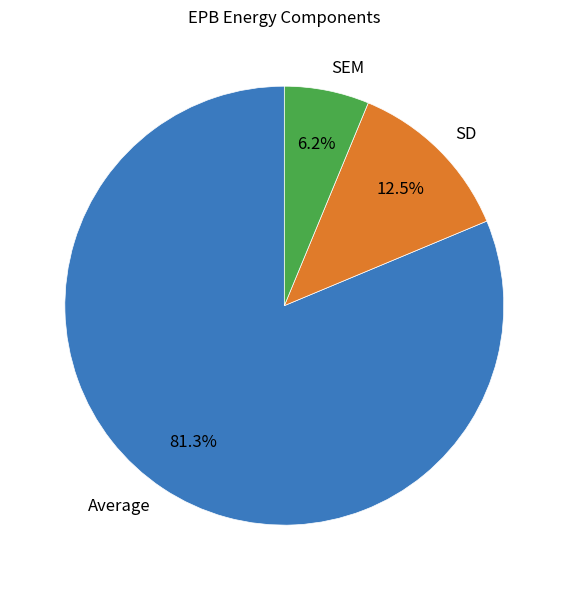

Does any single category account for the majority?

Yes